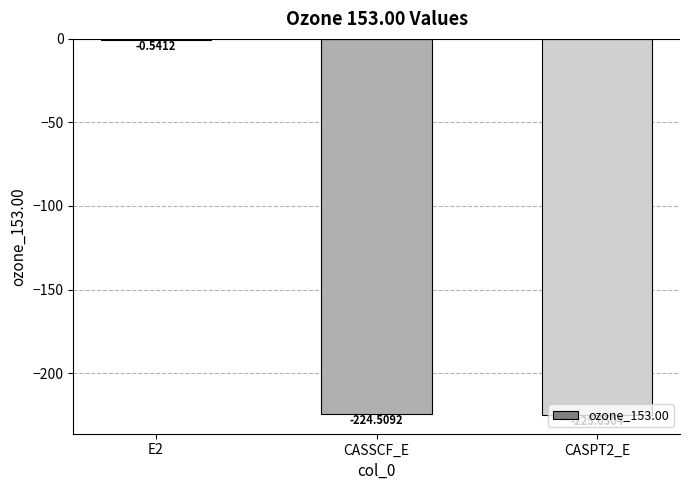

What is the change in value from E2 to CASPT2_E?

-224.5